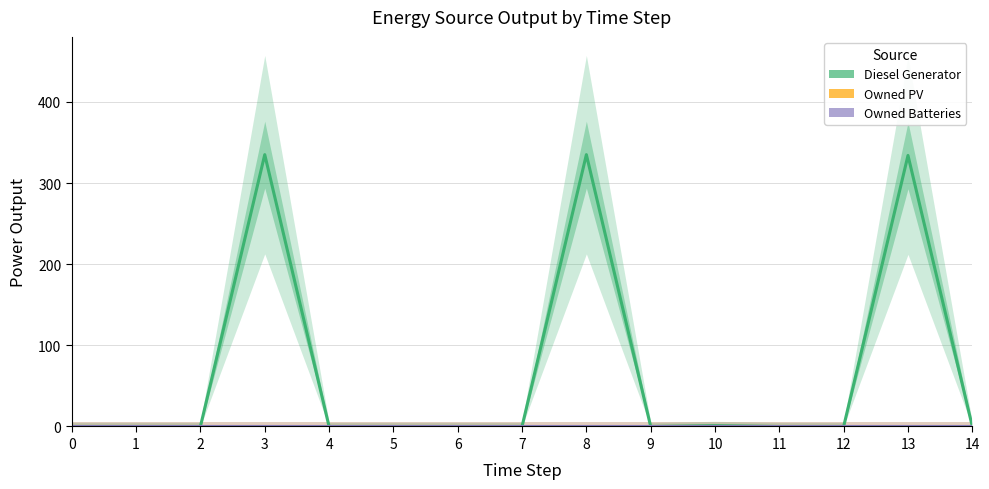

Which series has the largest range (max minus min)?

Diesel Generator